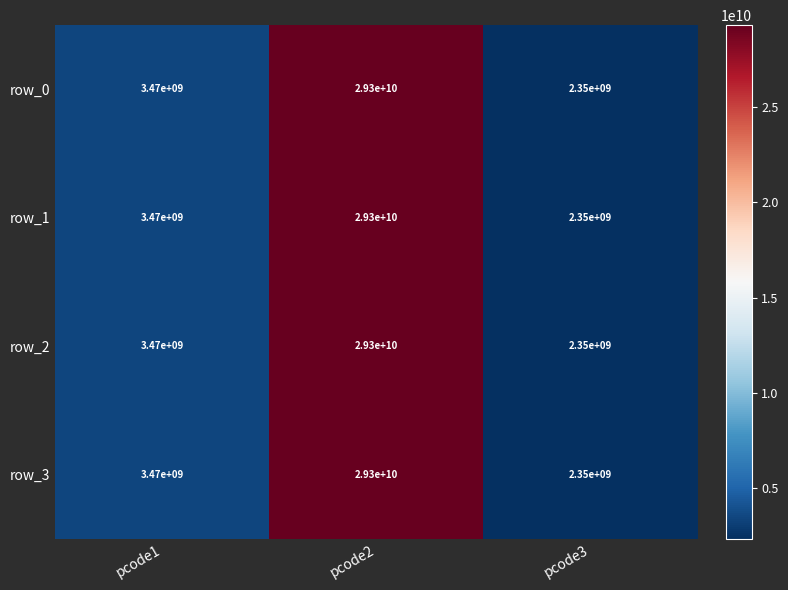

Is it true that row_3 equals 3470000000 at pcode1?

True